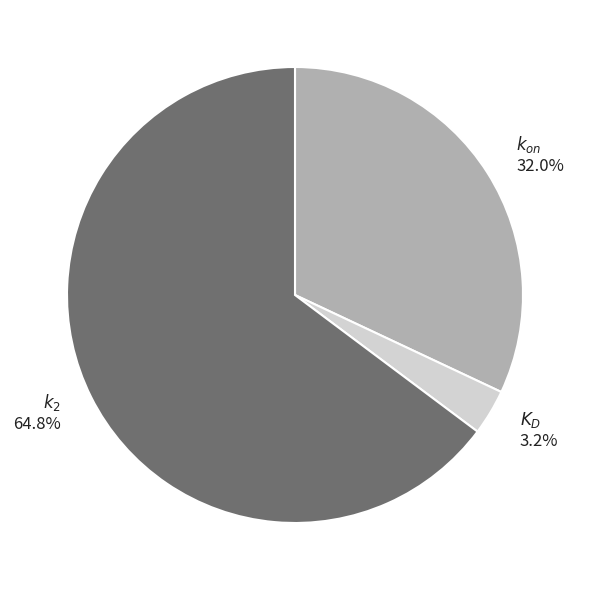

Count the number of slices in the pie.

3